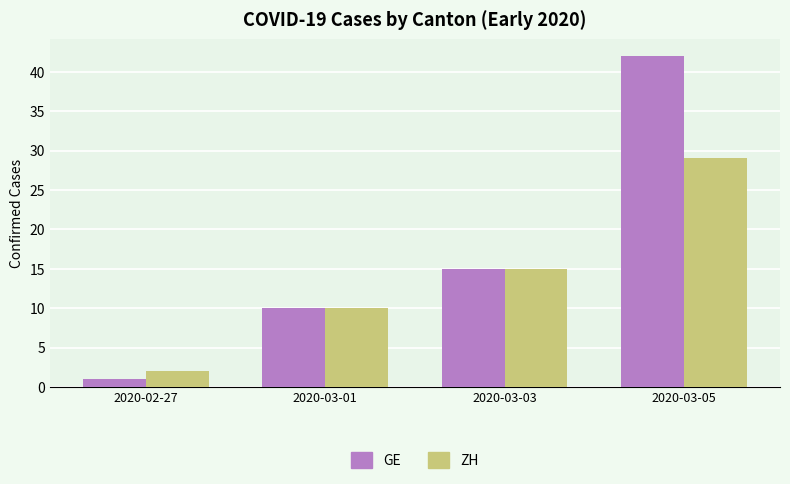

What is the value of the ZH bar at the 4th from the left?

29